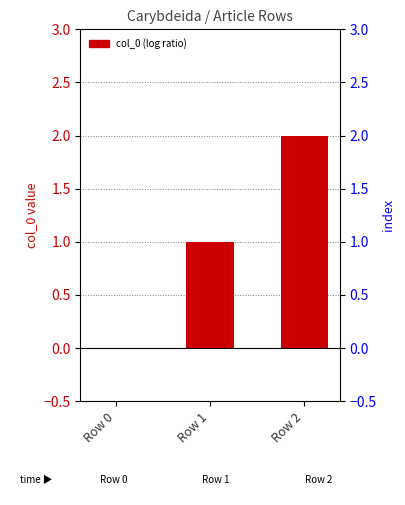

How many positive values are there?

2